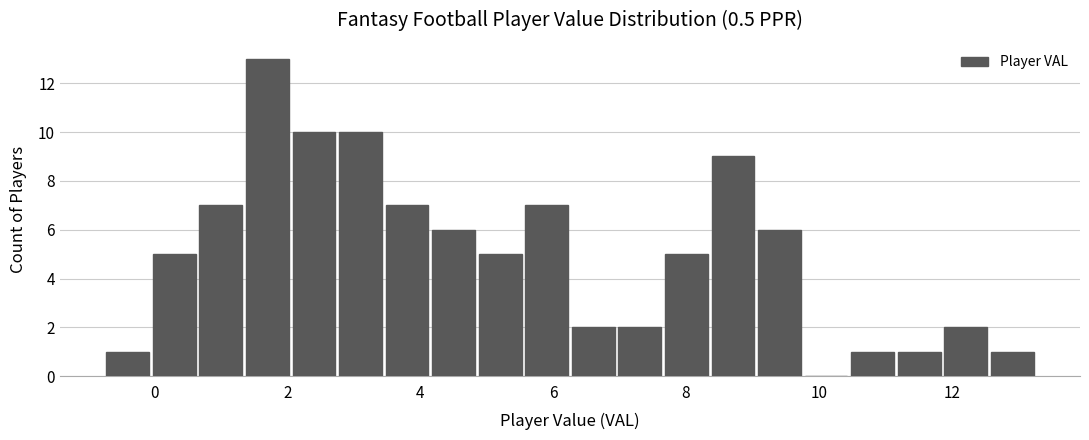

Around what value on the x-axis is the tallest bar? Give the approximate position of its centre, as read against the axis.

1.6